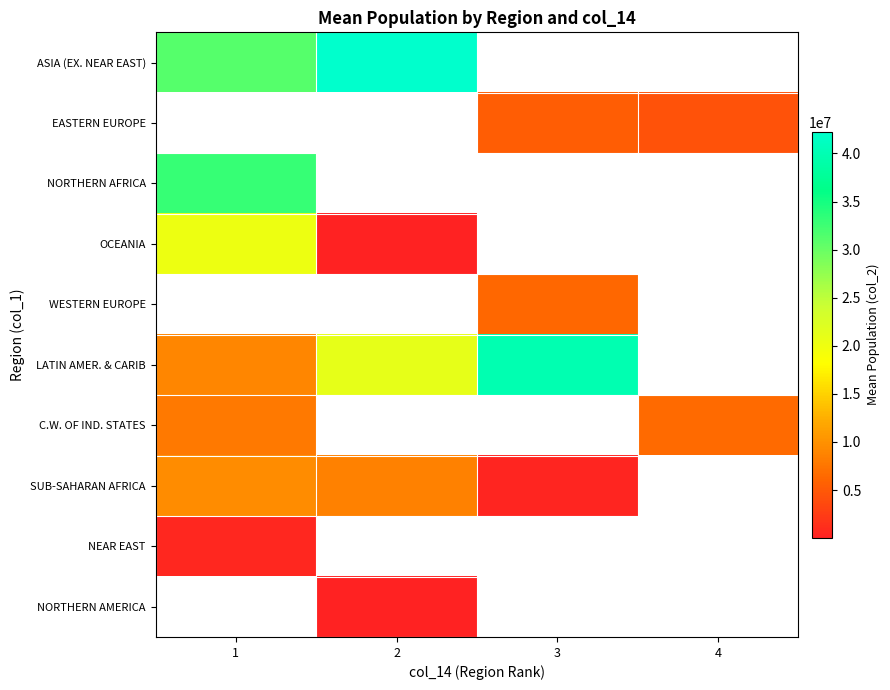

Which series has the widest spread of values?

LATIN AMER. & CARIB